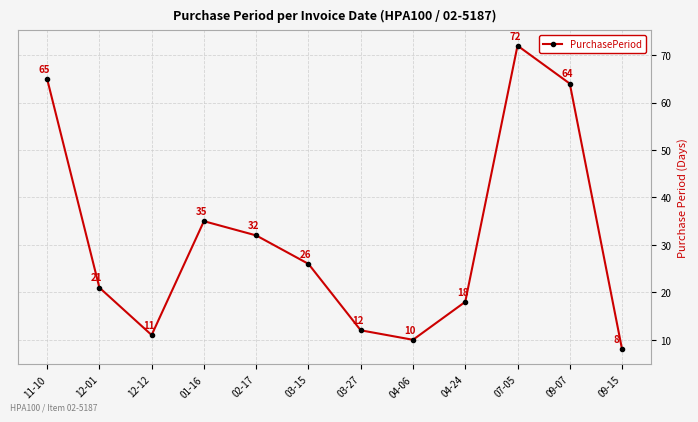

Where is the first local maximum?

01-16